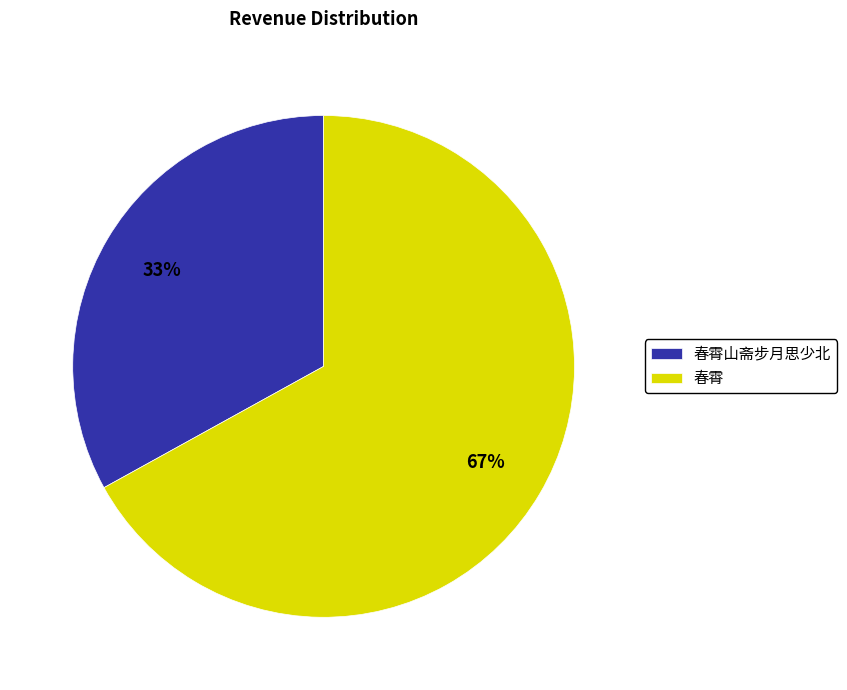

Is it true that 春霄山斋步月思少北 is 44% of the pie?

False